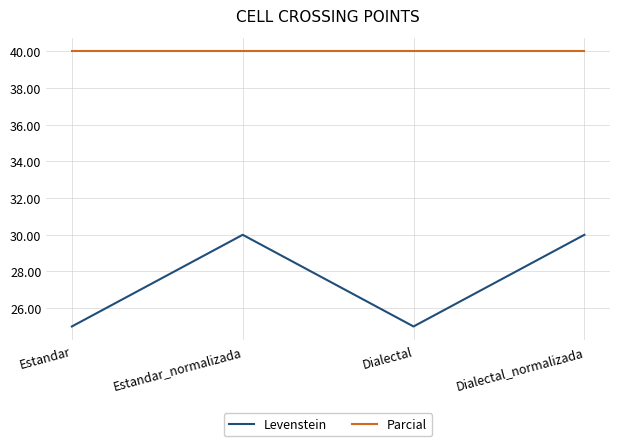

Which series has the largest total across all categories?

Parcial